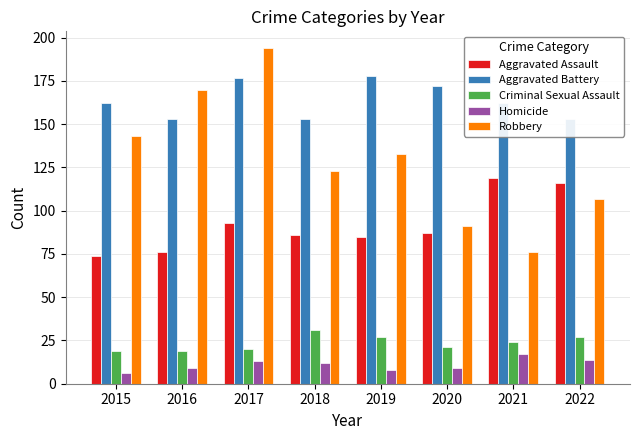

What is the difference between the Criminal Sexual Assault values at 2016 and 2021?

5